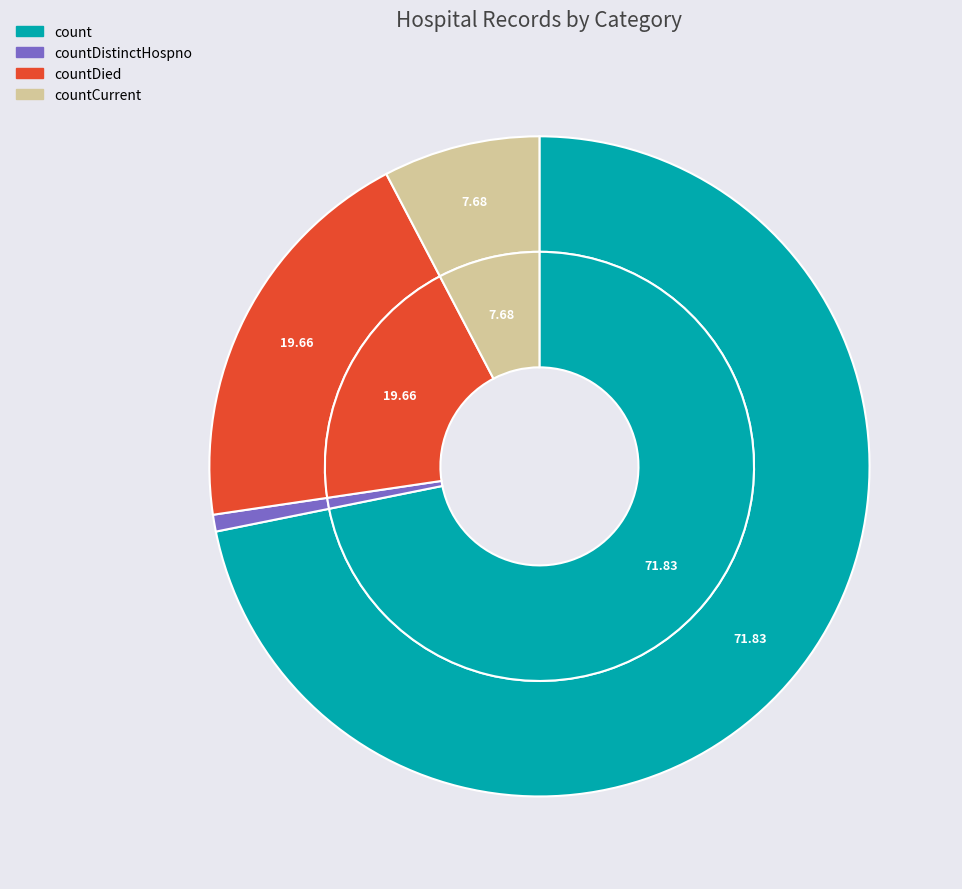

To the nearest percent, what is the average slice percentage?

25%